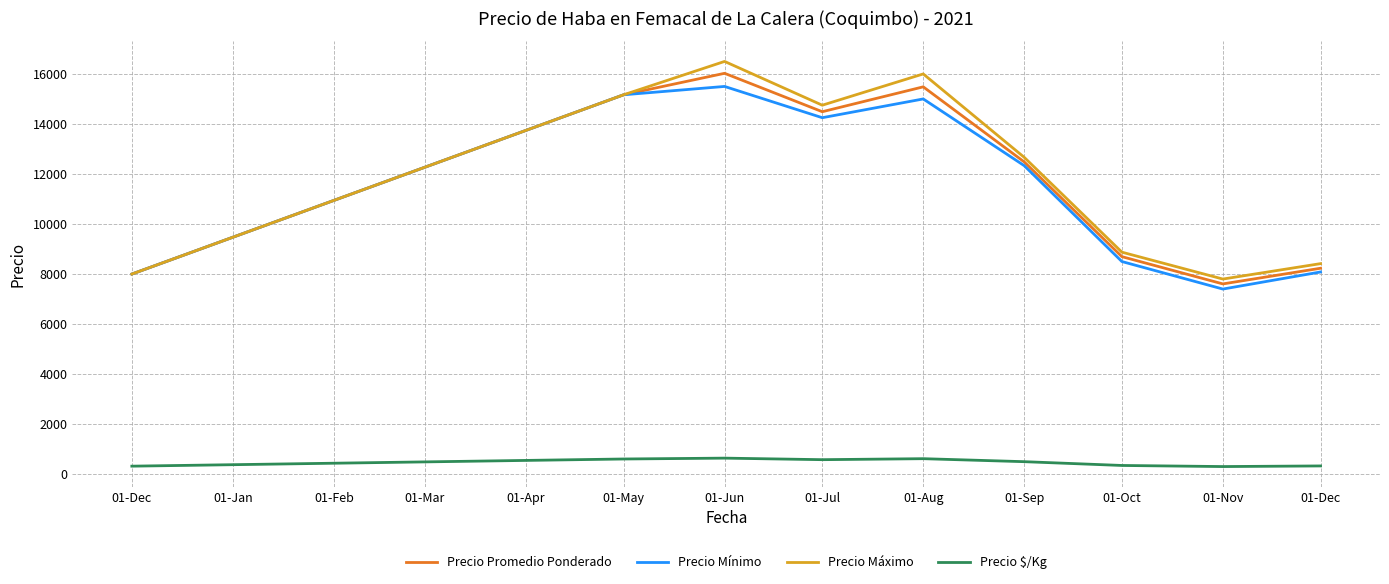

Does the chart display data point markers on the line(s)?

No